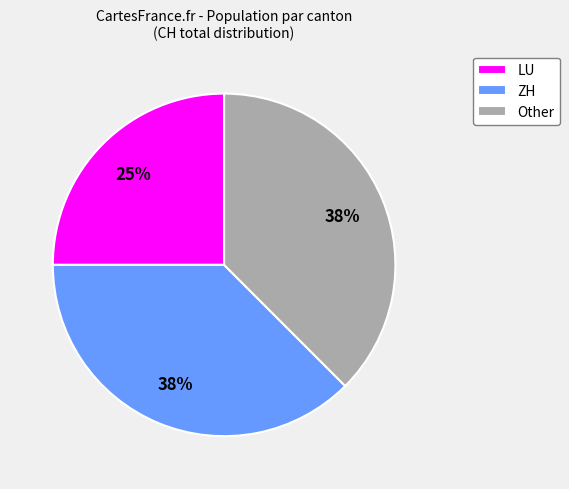

Which category has the smallest portion of the pie?

LU